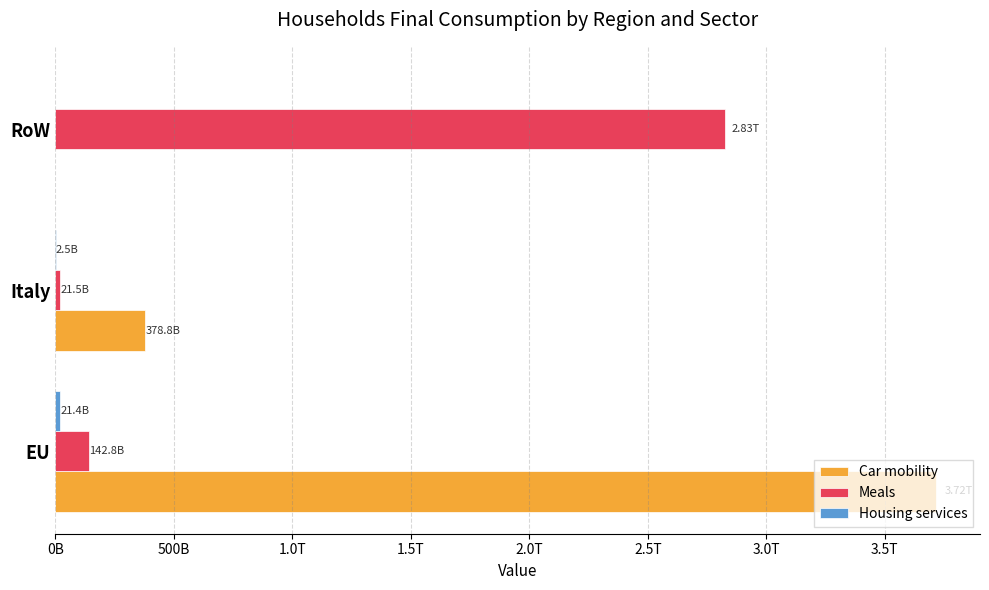

List the series in order of their peak value, lowest first.

Housing services, Meals, Car mobility